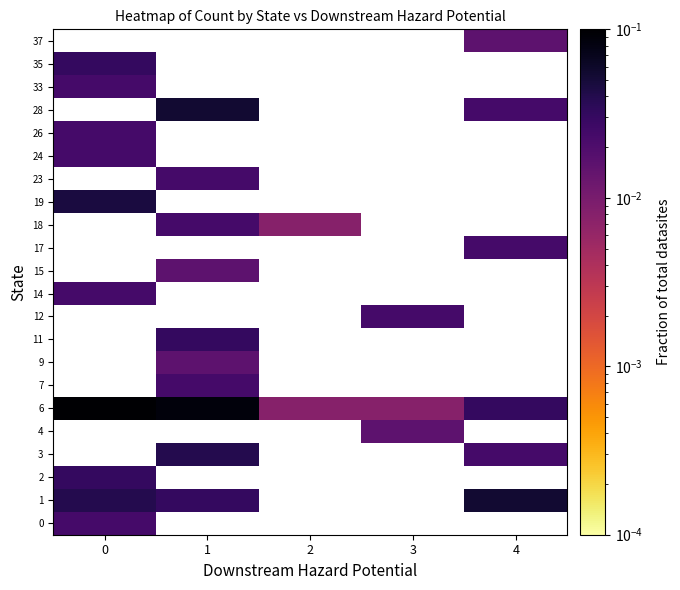

How many series are shown in this chart?

22